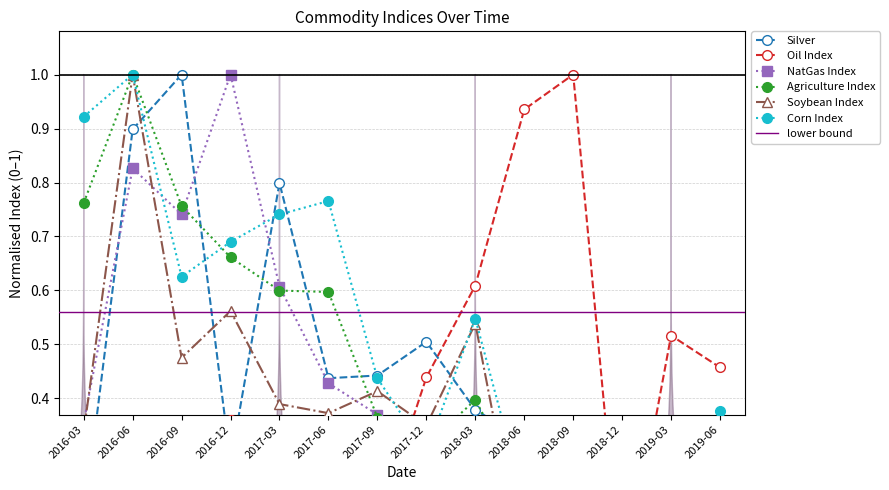

At which label is NatGas Index closest to 0?

2019-06